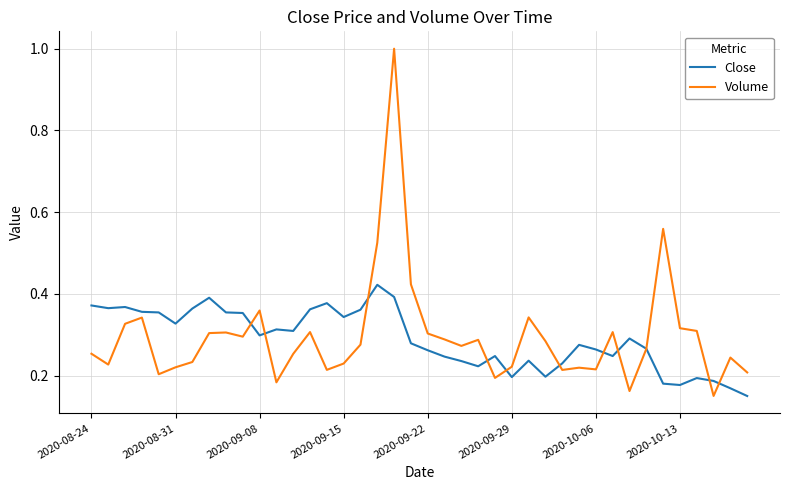

Which series has the widest spread of values?

Volume